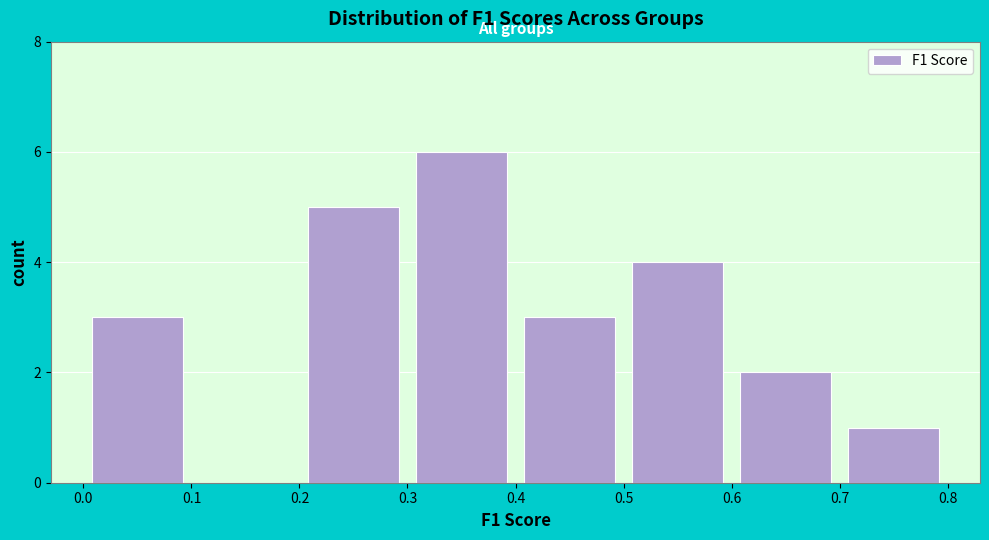

Reading left to right, list every bar in this chart as the range it spans on the x-axis followed by its height. The values are not printed on the chart, so give them approximately, as read against the axis.

0.0 to 0.1: 3
0.1 to 0.2: 0
0.2 to 0.3: 5
0.3 to 0.4: 6
0.4 to 0.5: 3
0.5 to 0.6: 4
0.6 to 0.7: 2
0.7 to 0.8: 1